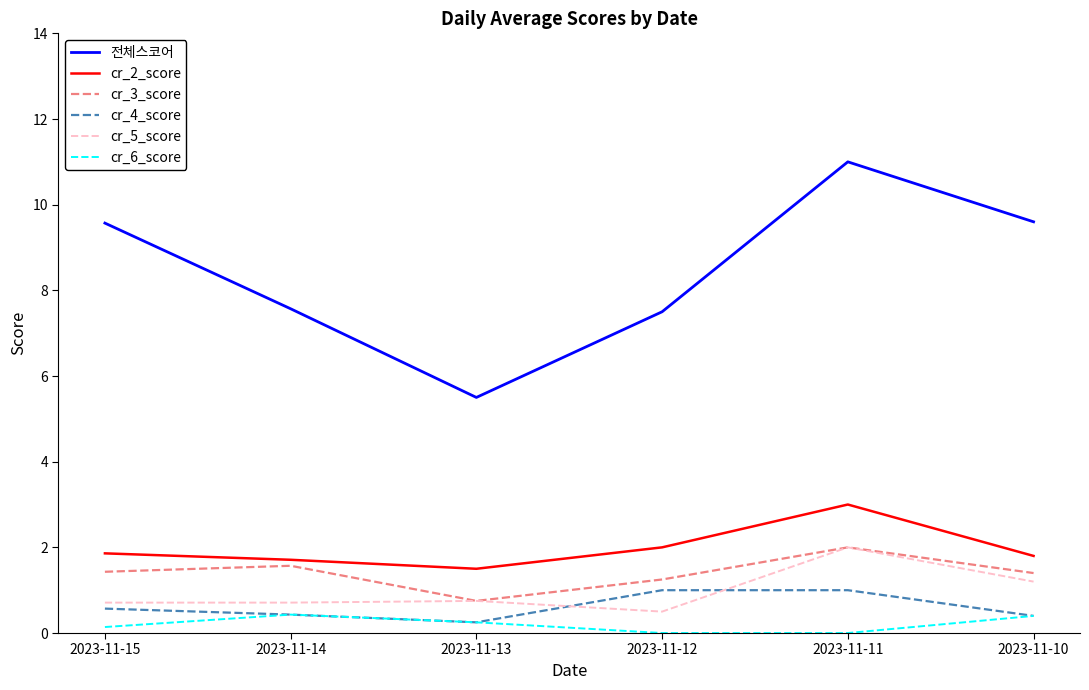

True or false: cr_4_score and 전체스코어 cross at least once.

False